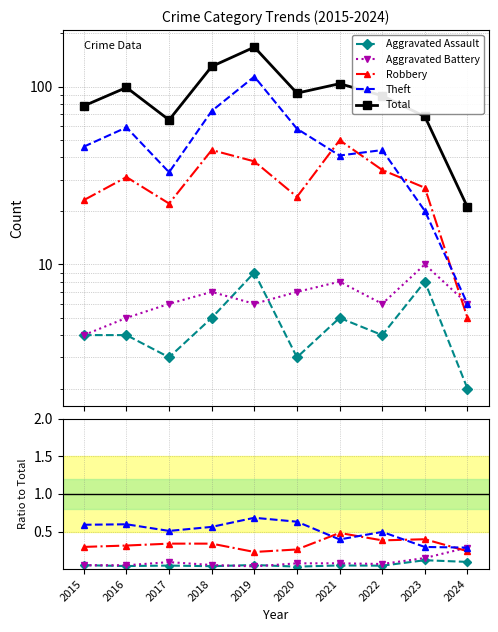

How many lines are shown in the chart?

5